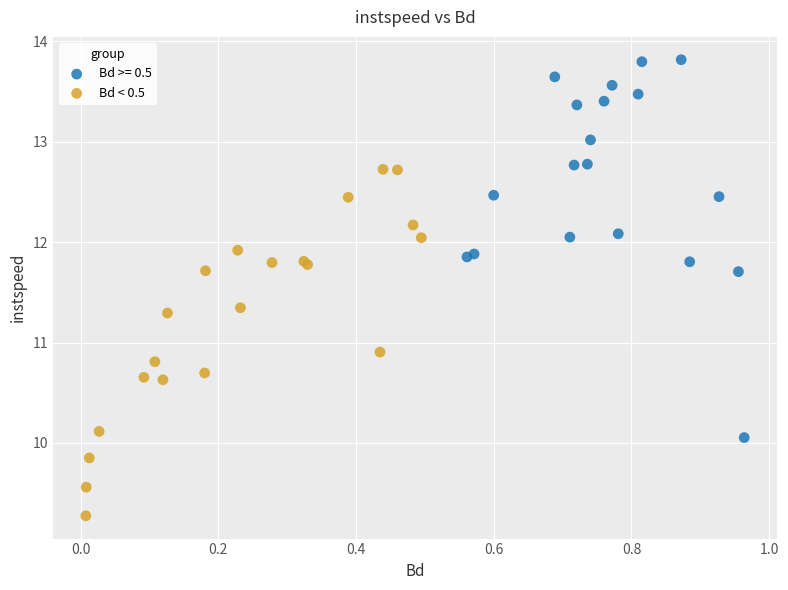

Which series has the widest spread of Y values?

Bd >= 0.5